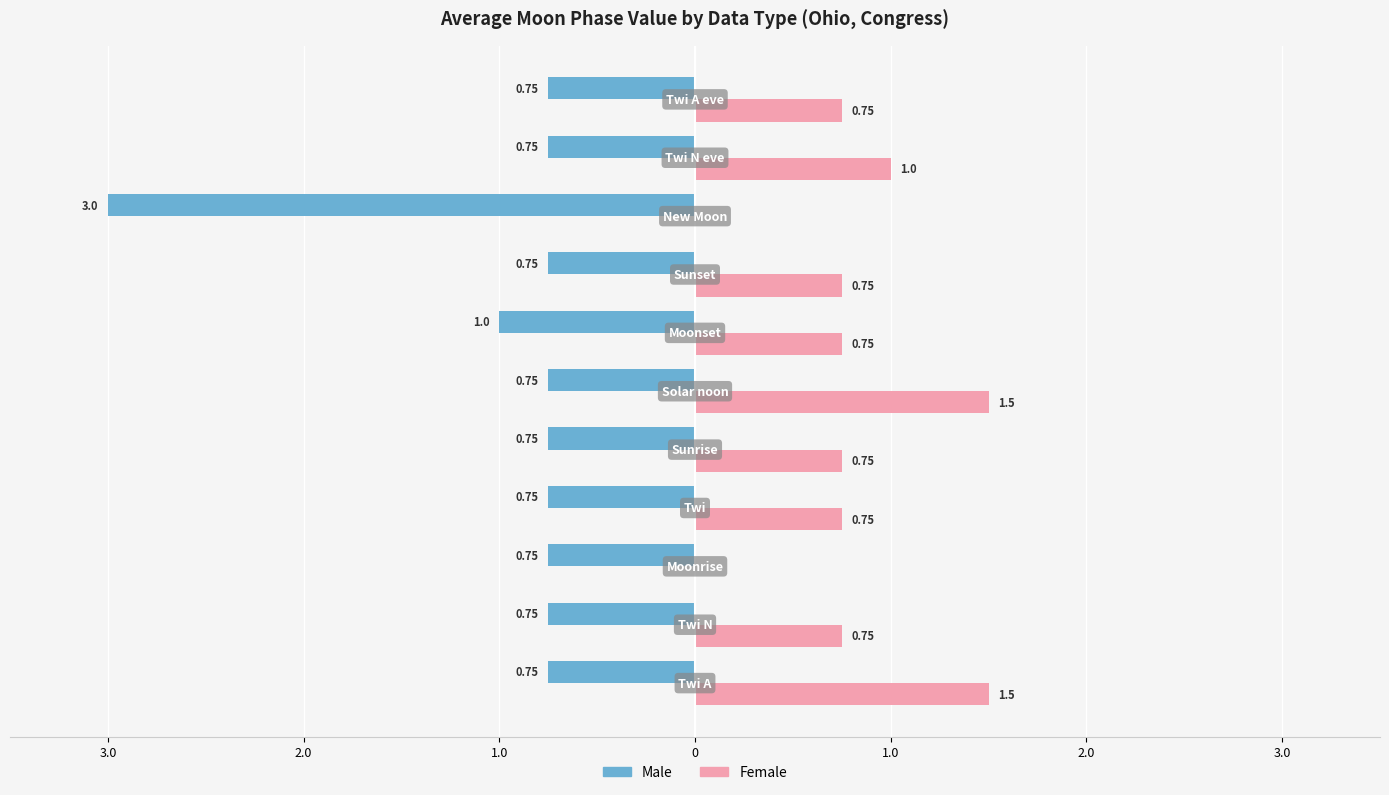

What are all the series names shown in the legend?

Male, Female